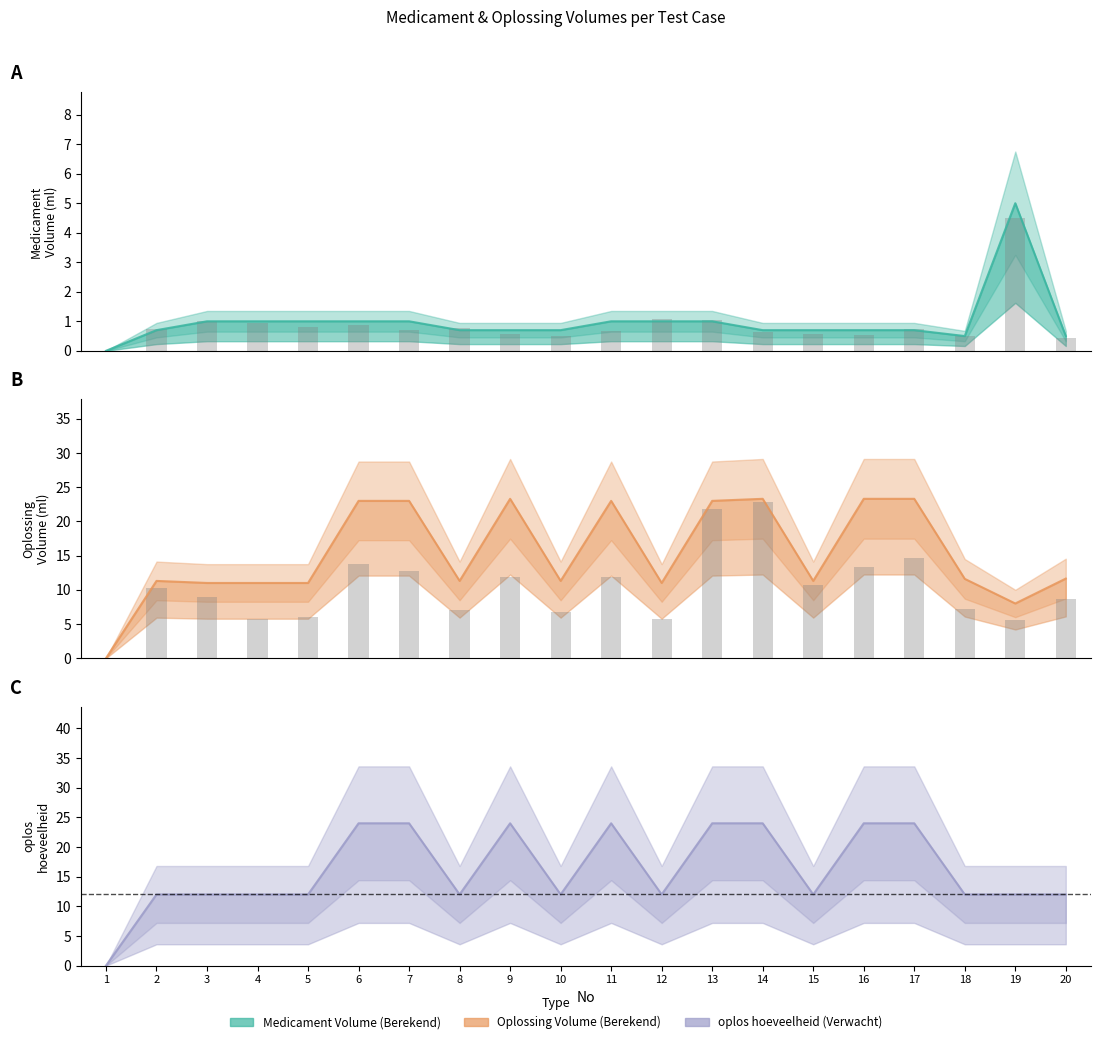

How many series are shown in this chart?

3